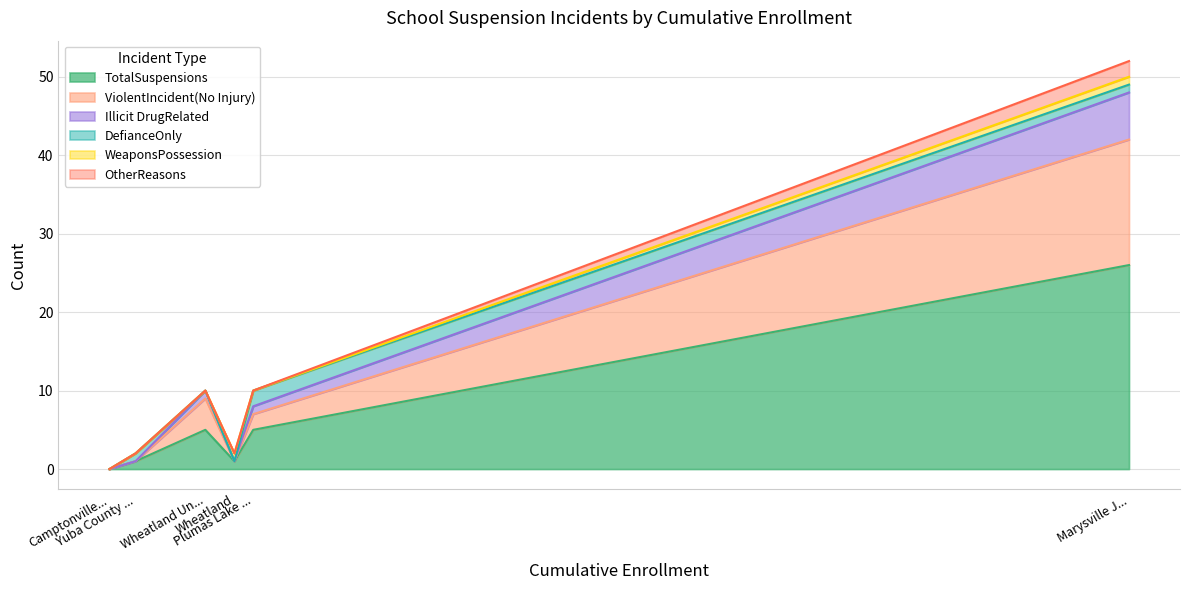

Does the chart display data point markers on the line(s)?

No